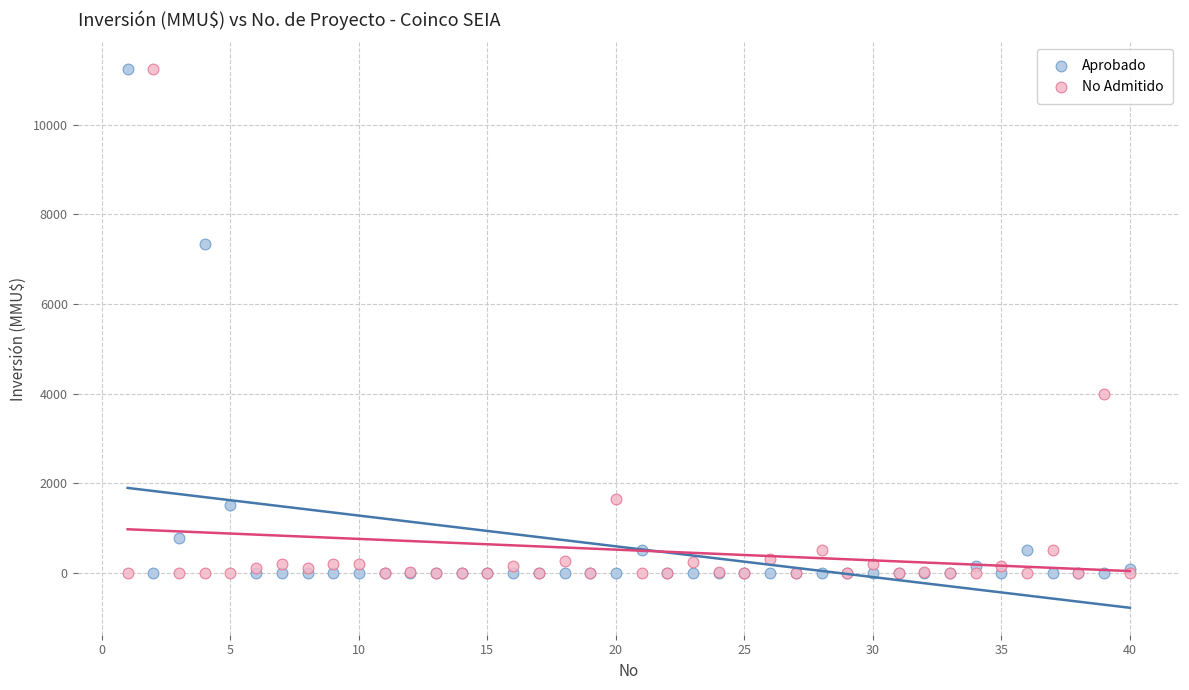

What is the X range (max minus min) for the scatter plot?

39